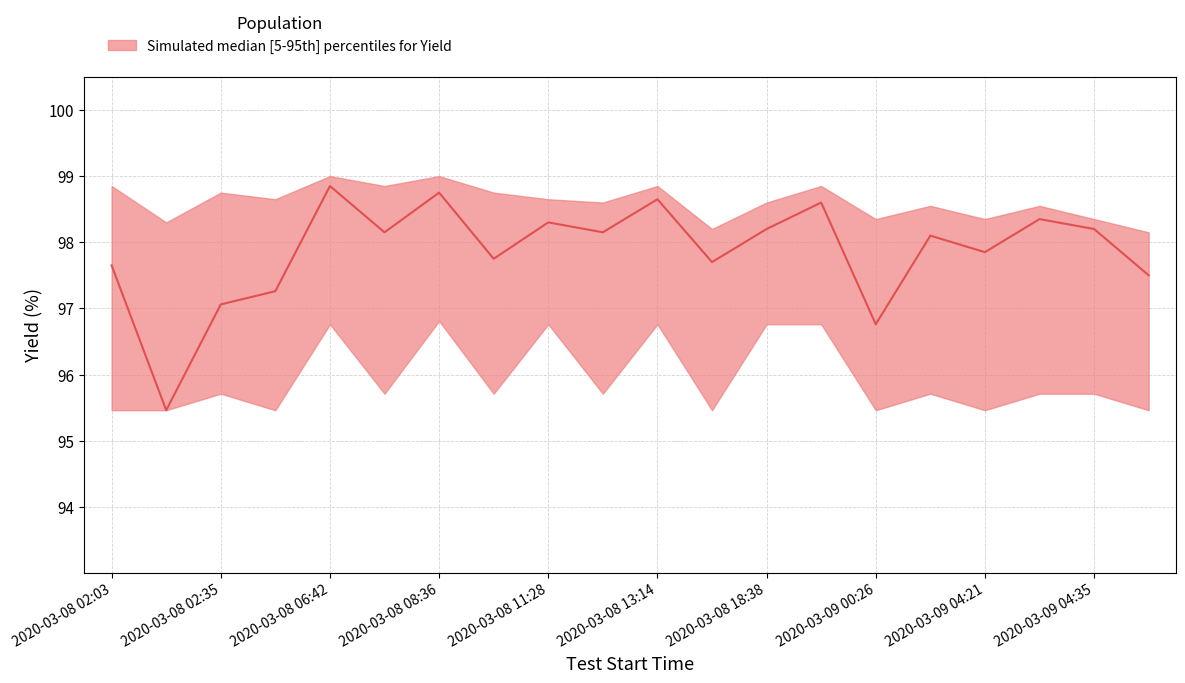

What is the sum of all median values?

1957.3